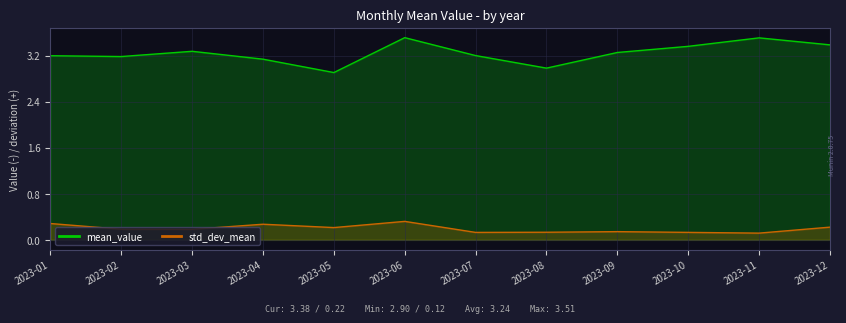

True or false: mean_value and std_dev_mean intersect in this chart.

False